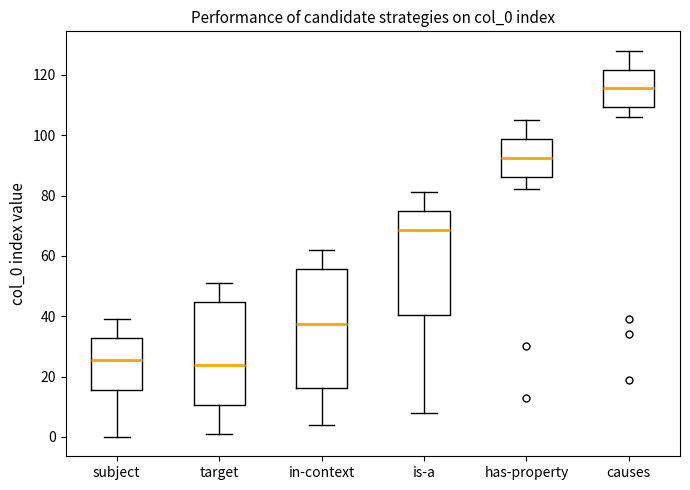

Where does the upper whisker of the box for in-context end on the y-axis? The values are not printed on the chart, so give them approximately, as read against the axis.

62